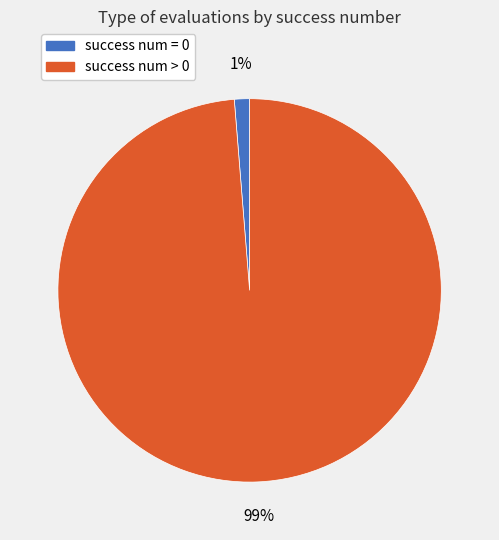

How many slices are in this pie chart?

2